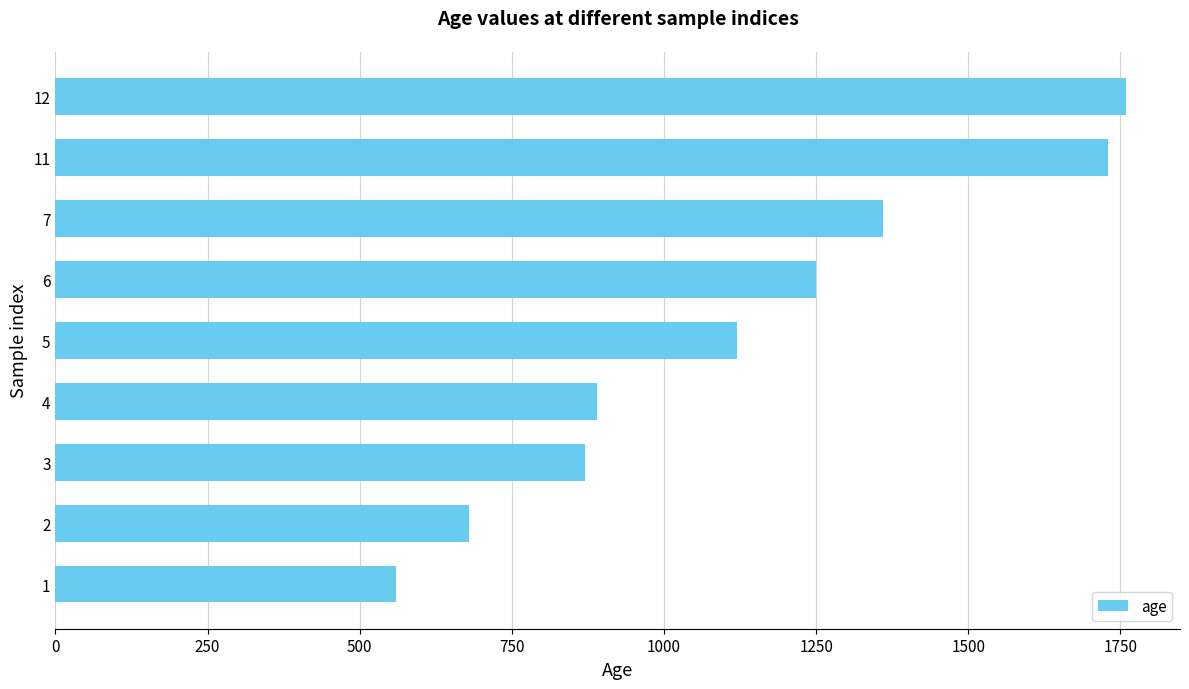

How many distinct data groups are displayed?

1